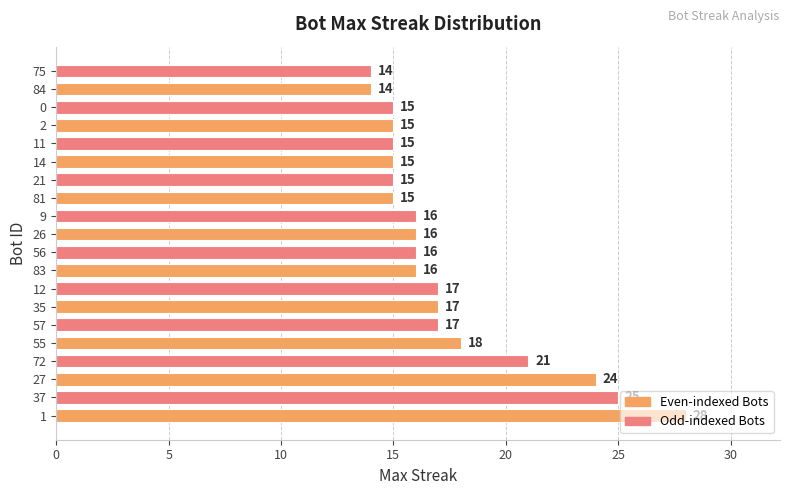

What value does the data have at 35, to the nearest 10?

20